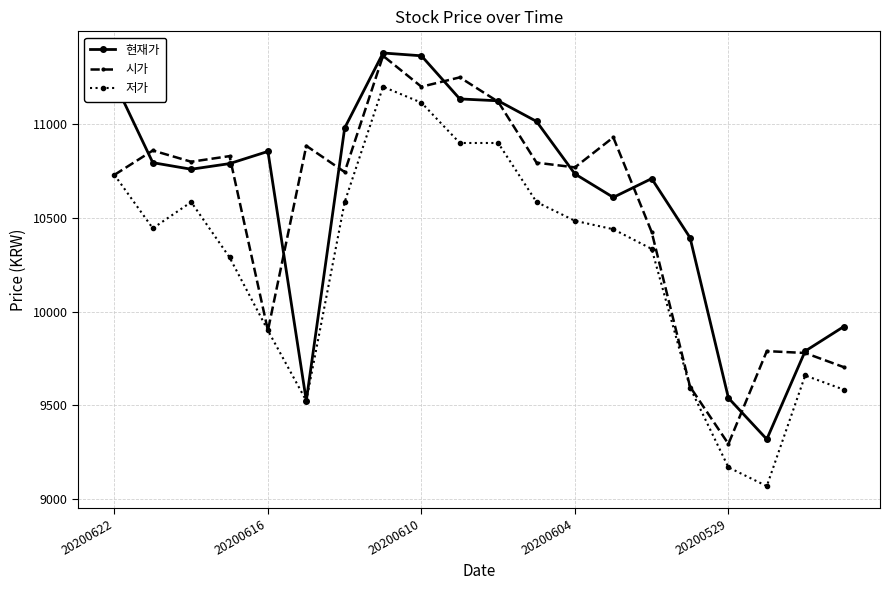

What is the lowest value of the 시가 series?

9295